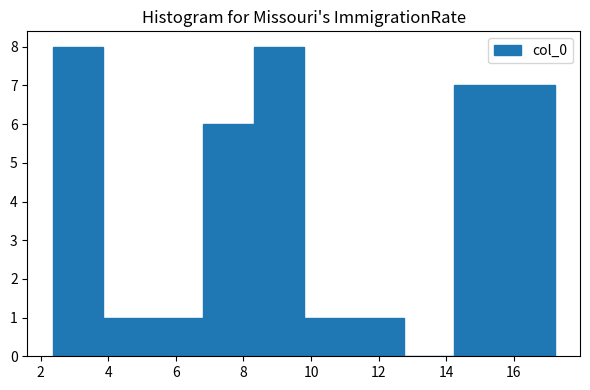

Reading left to right, transcribe this chart: for each bar, give the range it covers on the x-axis and its height. Neither the bar edges nor the heights are printed on the chart, so give them approximately, as read against the axes.

2.4 to 3.8: 8
3.8 to 5.4: 1
5.4 to 6.8: 1
6.8 to 8.2: 6
8.2 to 9.8: 8
9.8 to 11.2: 1
11.2 to 12.8: 1
12.8 to 14.2: 0
14.2 to 15.8: 7
15.8 to 17.2: 7